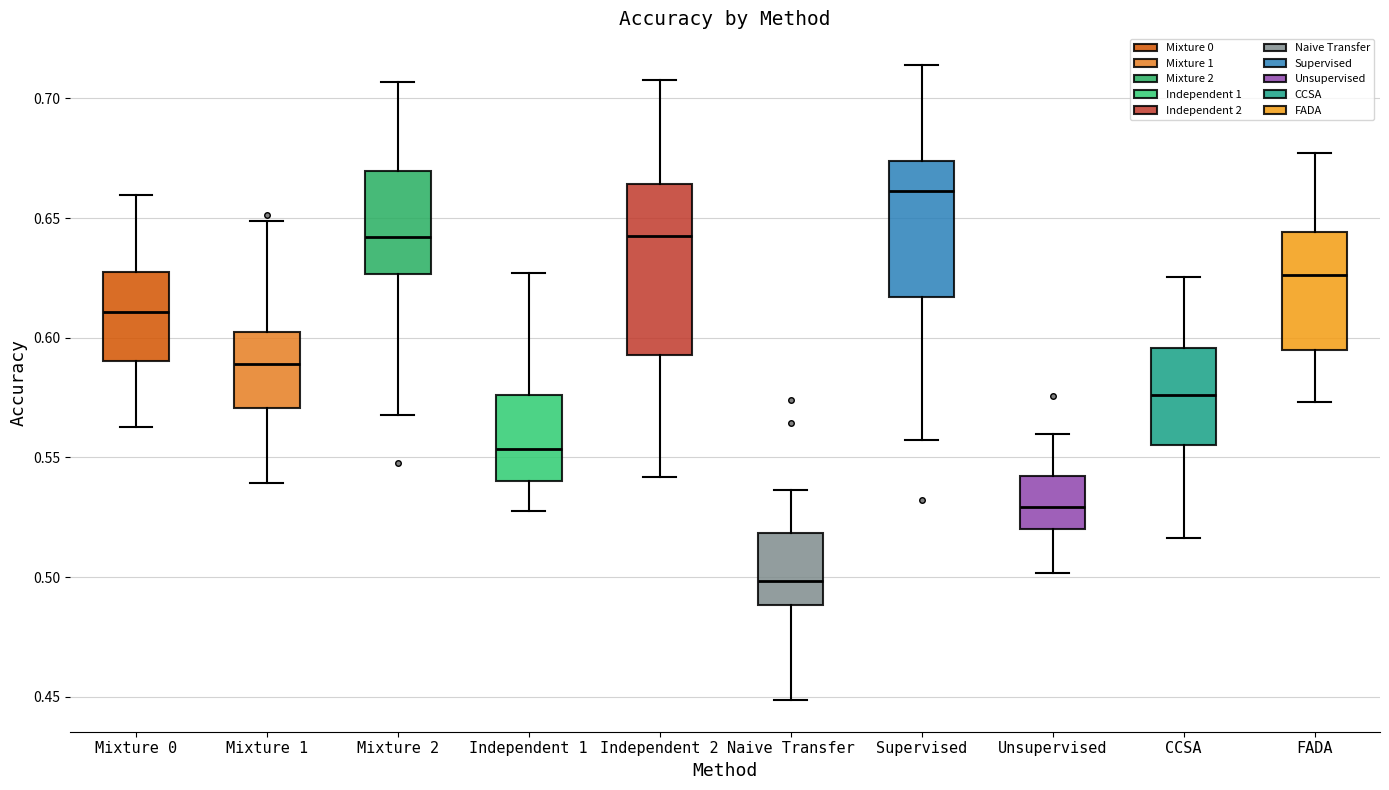

Reading left to right, read every box against the y-axis: the position of its median line, the range the box covers, and the ends of its whiskers. The values are not printed on the chart, so give them approximately, as read against the axis.

Mixture 0: median 0.610, box 0.590 to 0.630, whiskers 0.565 to 0.660
Mixture 1: median 0.590, box 0.570 to 0.600, whiskers 0.540 to 0.650
Mixture 2: median 0.640, box 0.625 to 0.670, whiskers 0.570 to 0.705
Independent 1: median 0.555, box 0.540 to 0.575, whiskers 0.525 to 0.625
Independent 2: median 0.645, box 0.595 to 0.665, whiskers 0.540 to 0.710
Naive Transfer: median 0.500, box 0.490 to 0.520, whiskers 0.450 to 0.535
Supervised: median 0.660, box 0.615 to 0.675, whiskers 0.555 to 0.715
Unsupervised: median 0.530, box 0.520 to 0.540, whiskers 0.500 to 0.560
CCSA: median 0.575, box 0.555 to 0.595, whiskers 0.515 to 0.625
FADA: median 0.625, box 0.595 to 0.645, whiskers 0.575 to 0.675